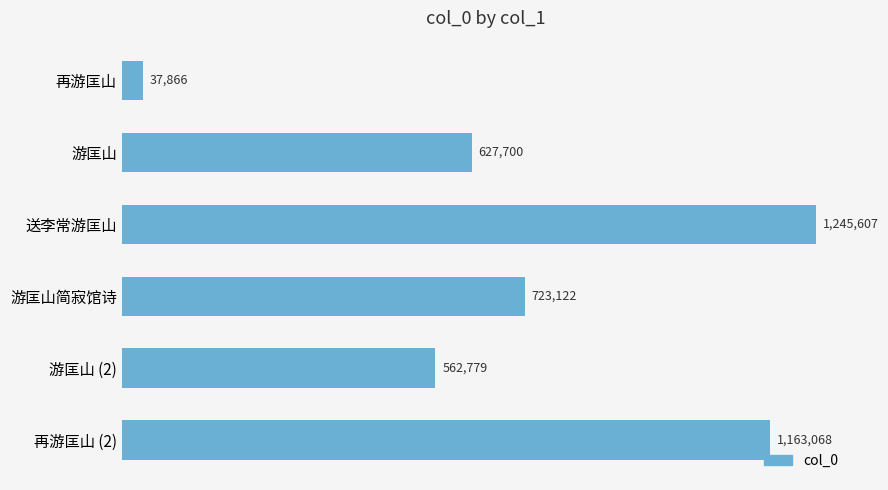

Where is the data nearest to the value 641736?

游匡山